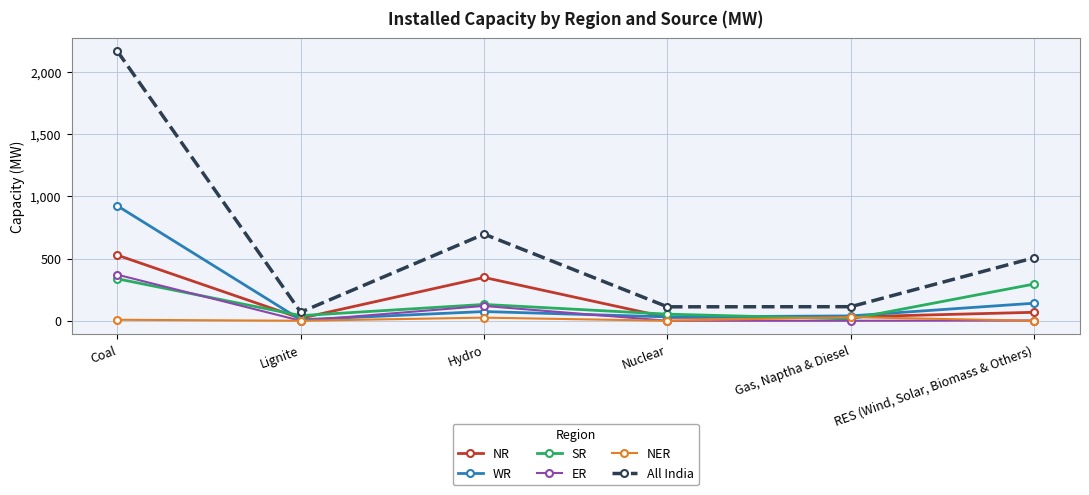

Which category has the highest value in the WR series?

Coal